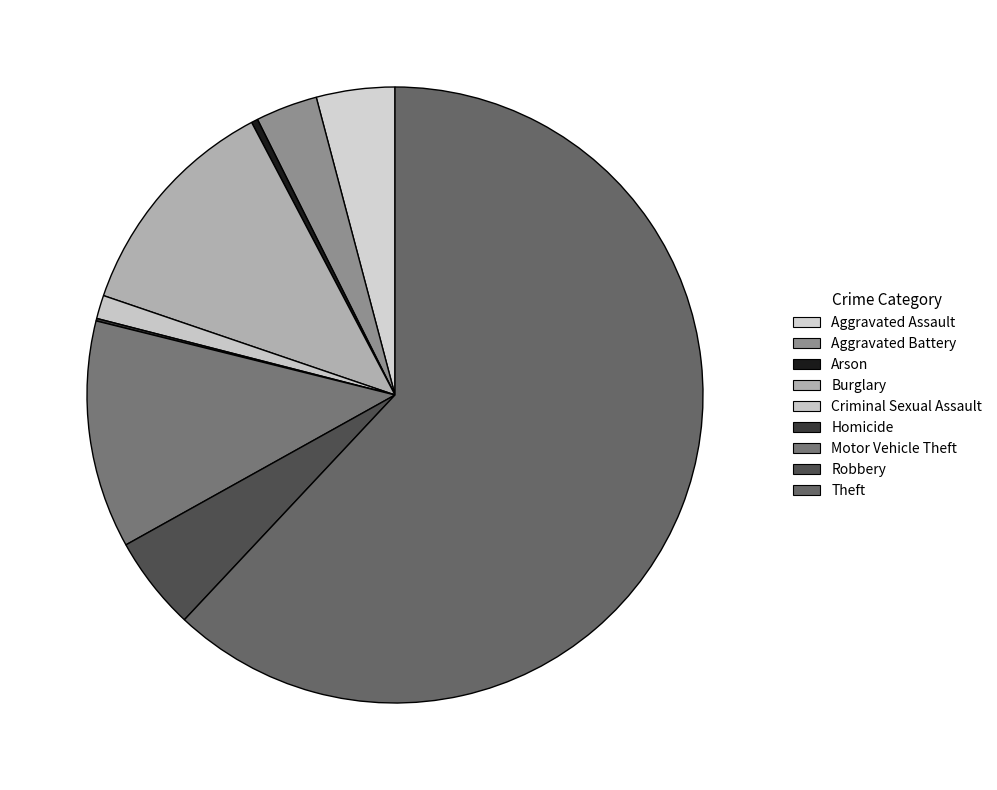

What is the total percentage of Arson and Theft?

62.3%